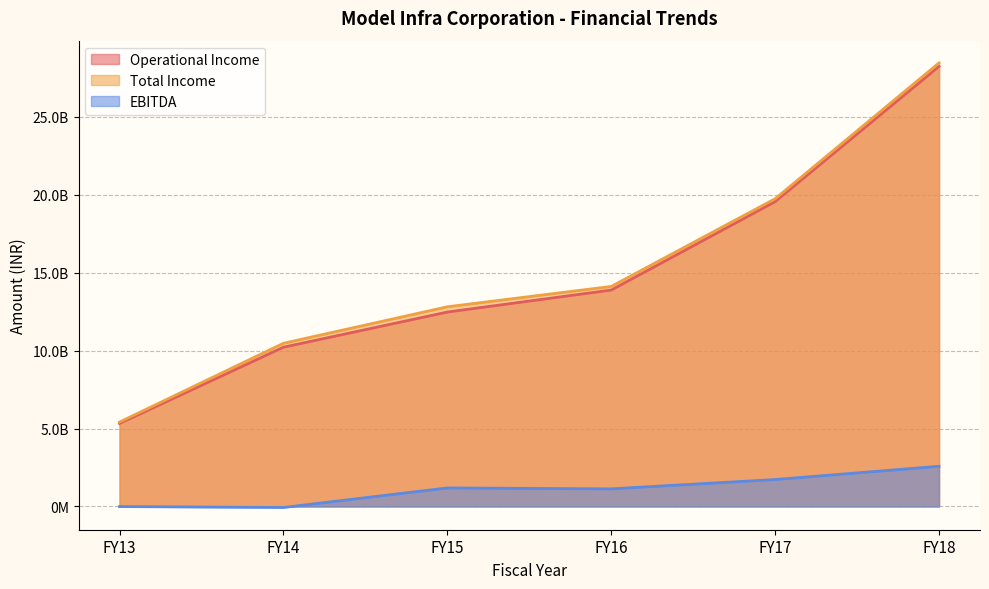

Between FY14 and FY15, which series saw the biggest shift?

Total Income